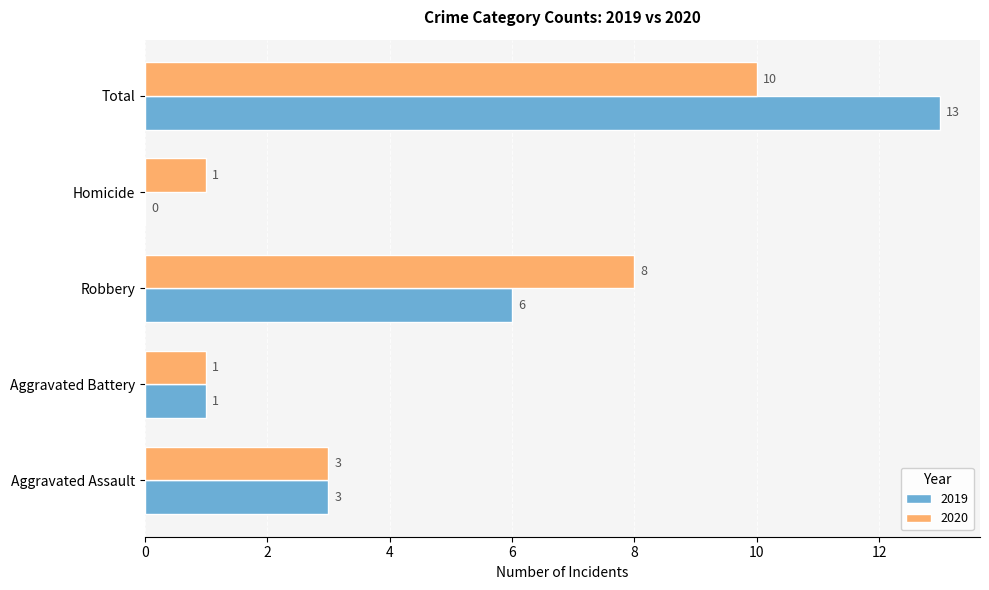

The 2020 series shows 3 at Total. True or false?

False